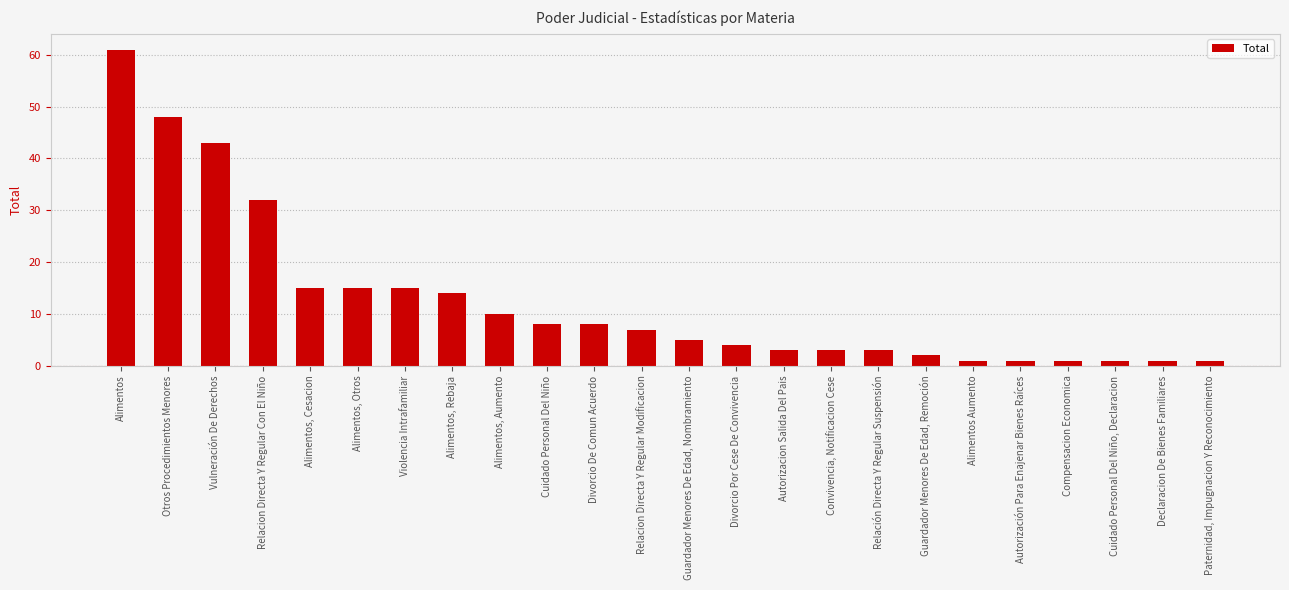

Where does the data first go above 7?

Alimentos